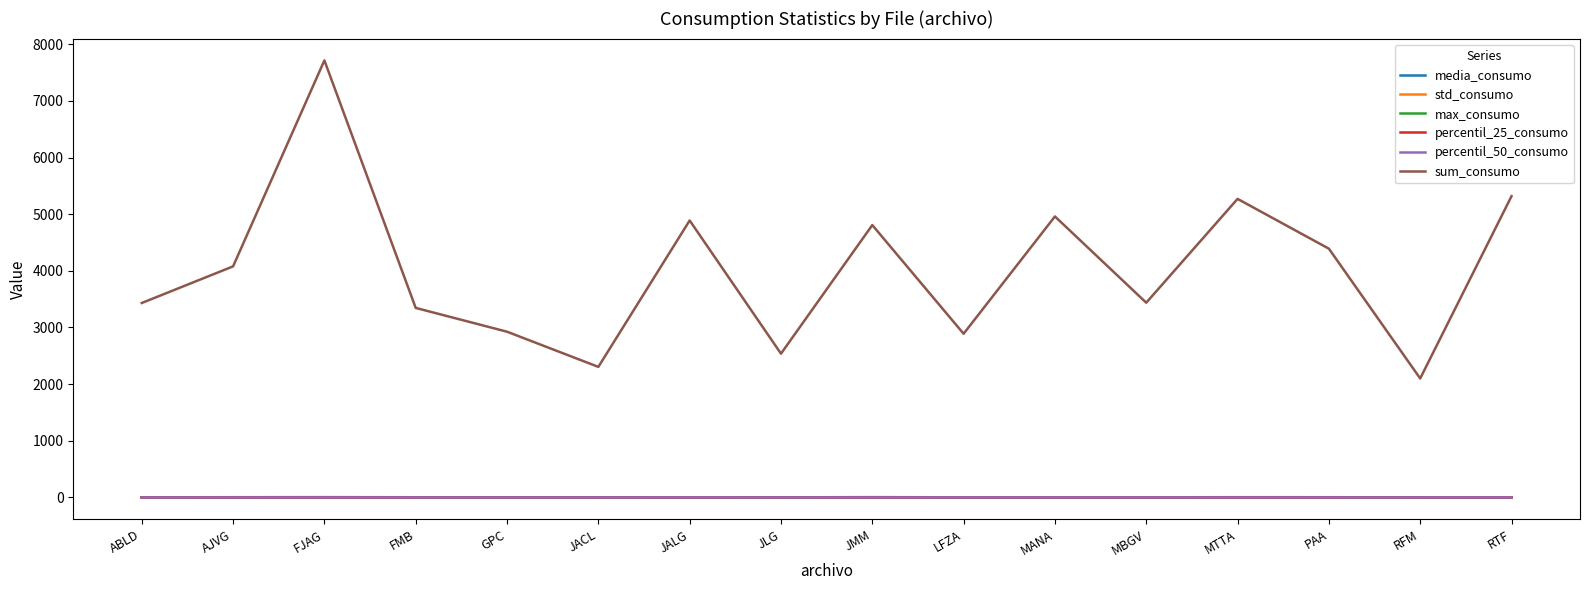

Which series has the largest total across all categories?

sum_consumo